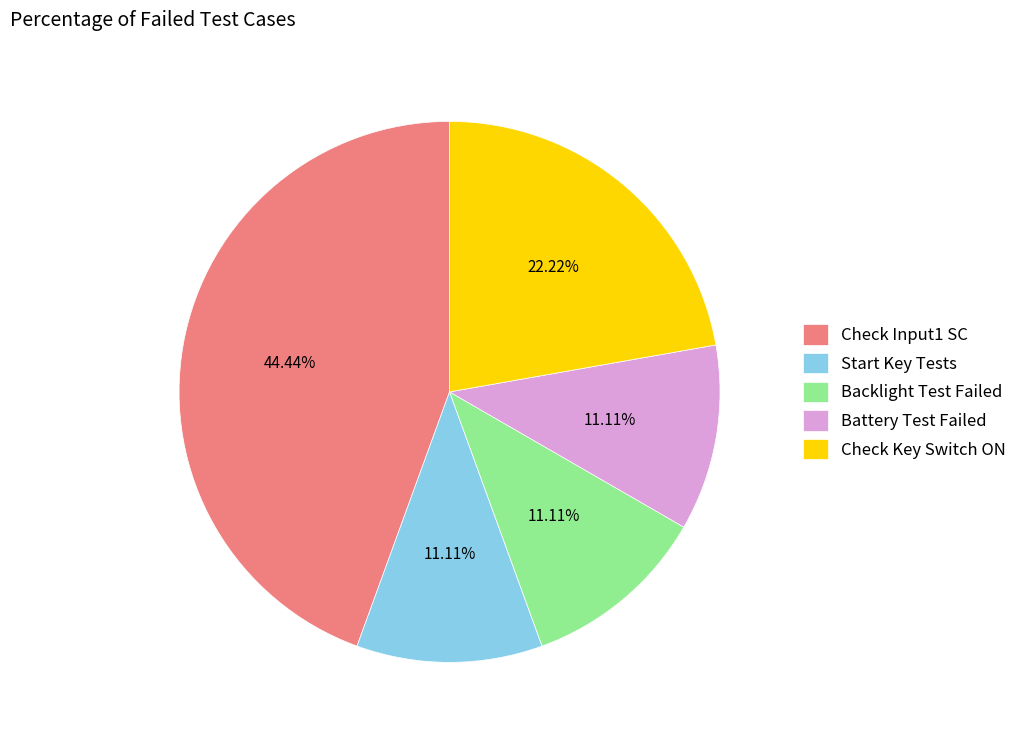

Does Check Key Switch ON represent more than half of the total?

No